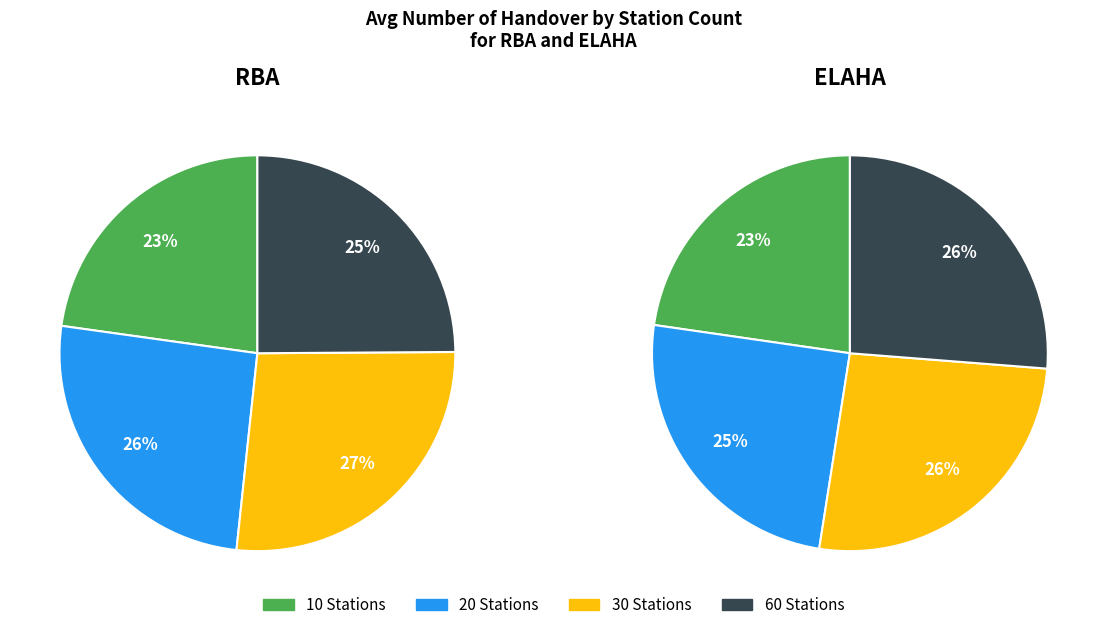

At 30 Stations, list the series in order from largest to smallest.

RBA, ELAHA